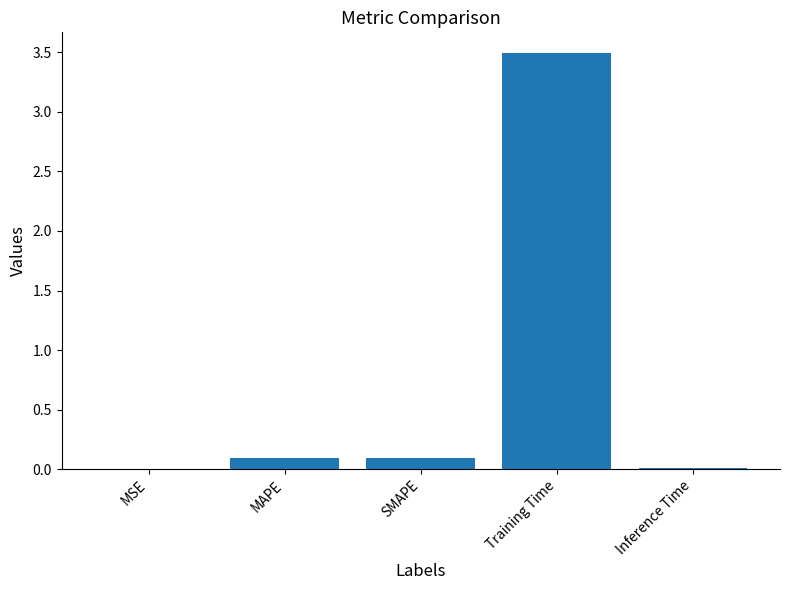

How many series are shown in this chart?

1